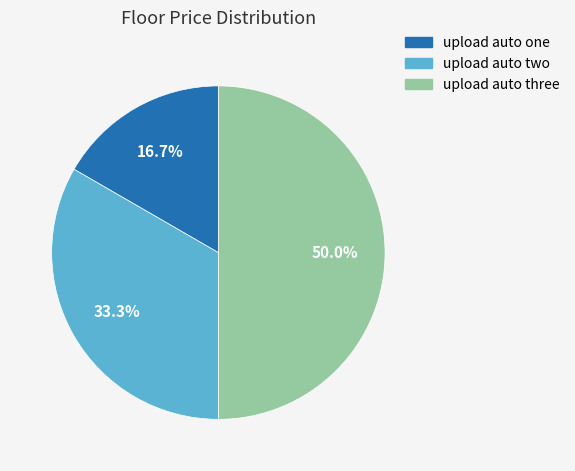

The upload auto three slice represents 50% of the pie. True or false?

True